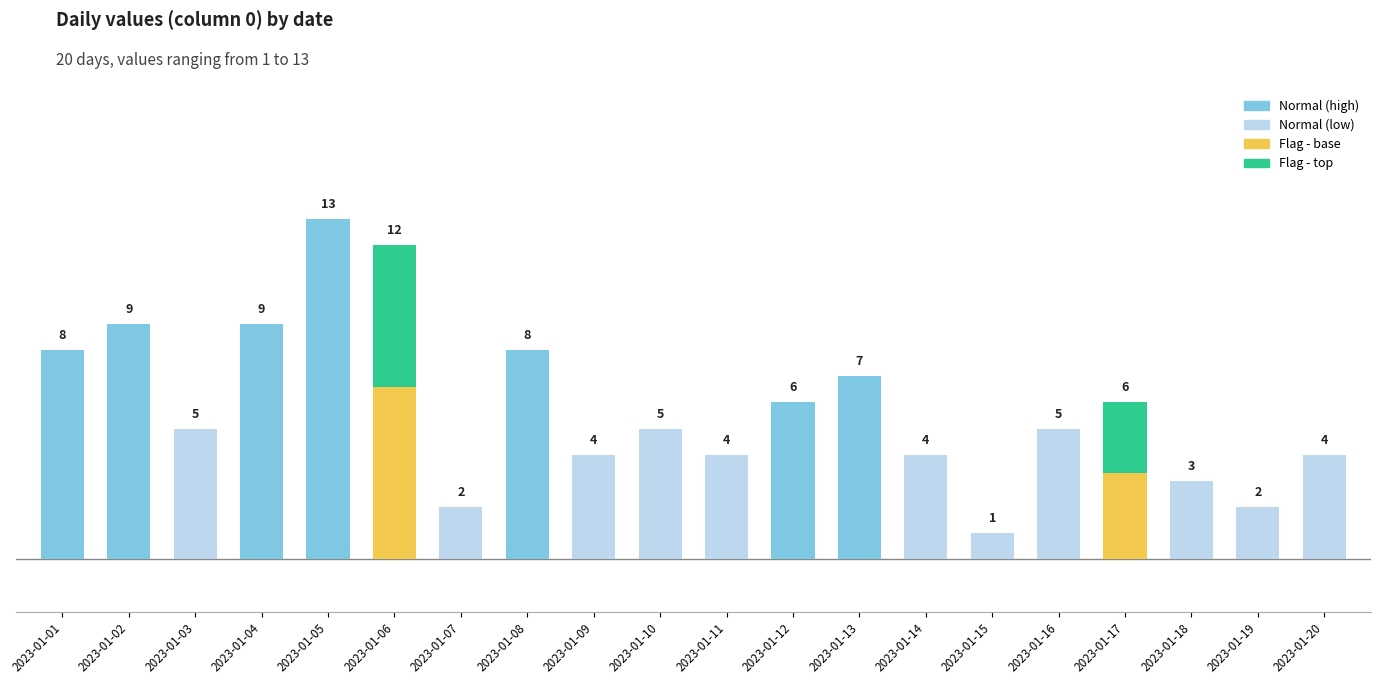

Reading left to right, what are all the values shown in this chart?

8	9	5	9	13	12	2	8	4	5	4	6	7	4	1	5	6	3	2	4